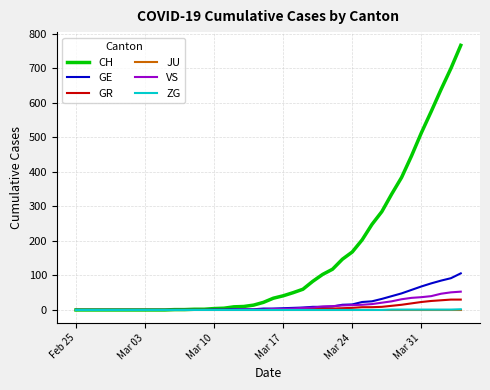

Which series has the widest spread of values?

CH